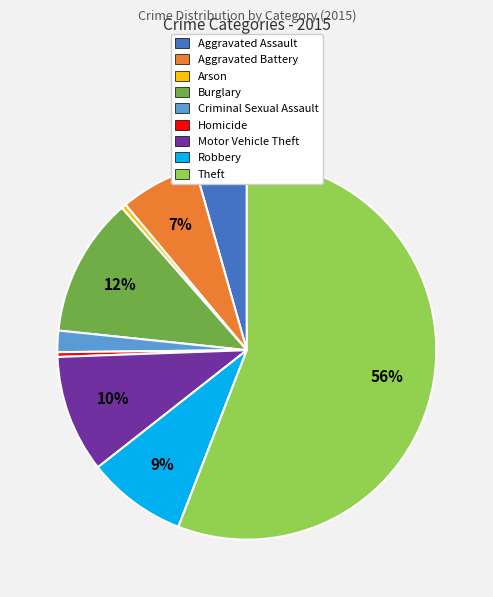

Approximately how many times larger is the value at Aggravated Assault compared to Arson?

10.9